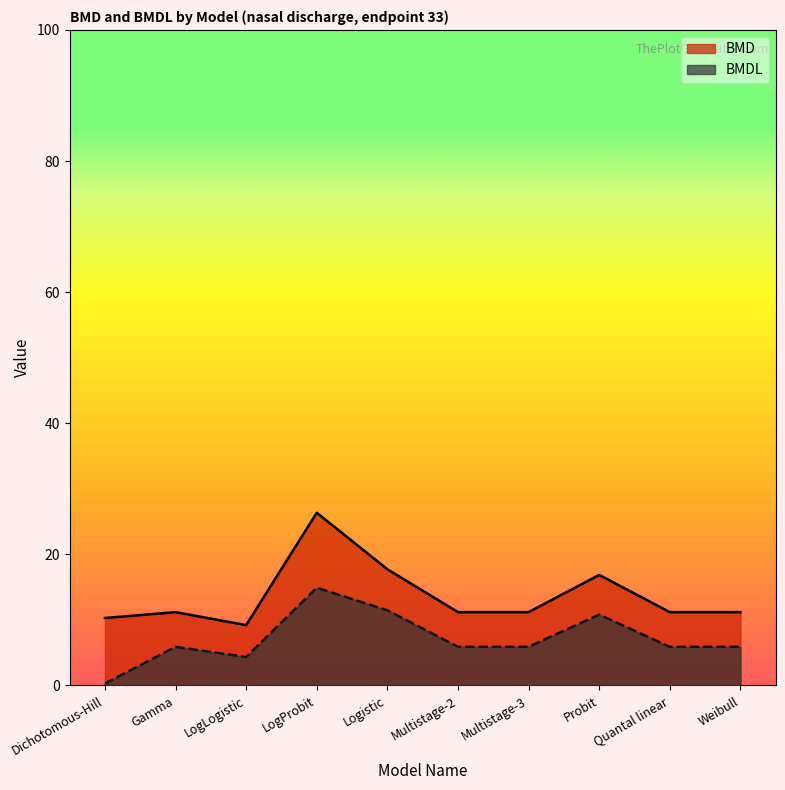

Where is BMD nearest to the value 17?

Probit